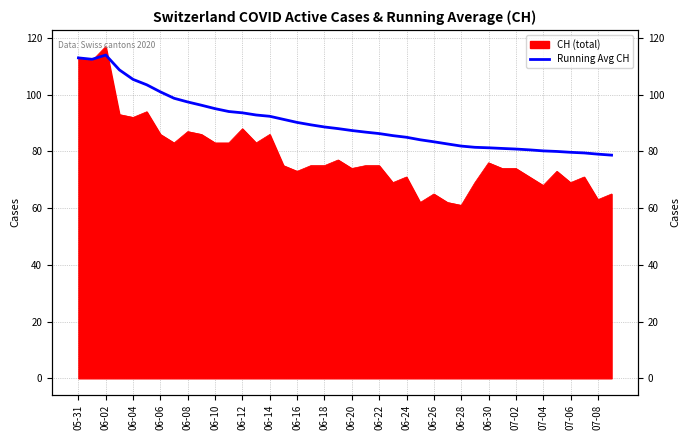

How many lines are shown in the chart?

1